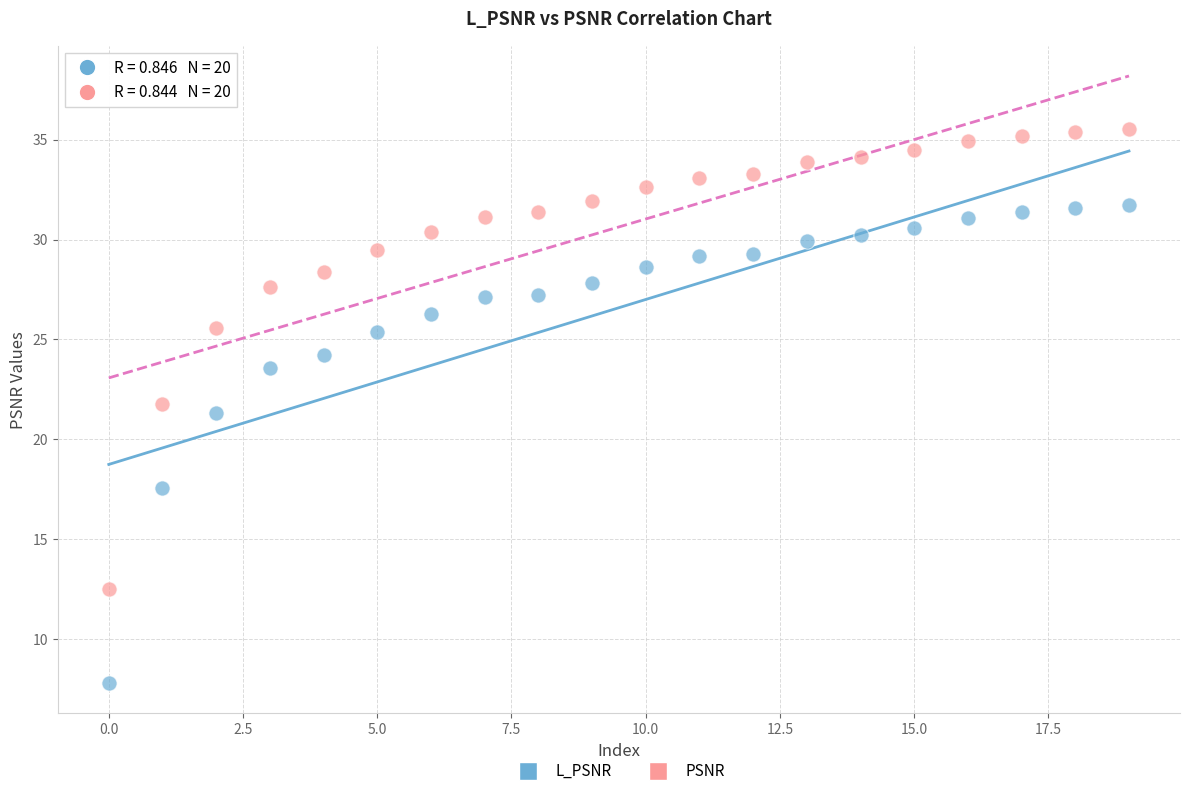

Which series has the widest spread of Y values?

L_PSNR